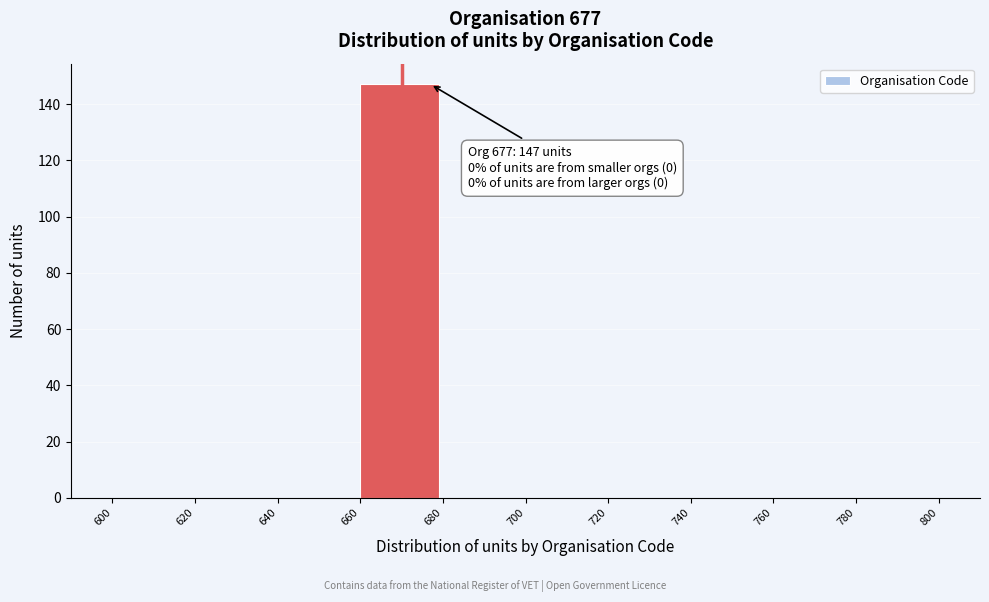

Over which range of the x-axis is the bar tallest?

660 to 680